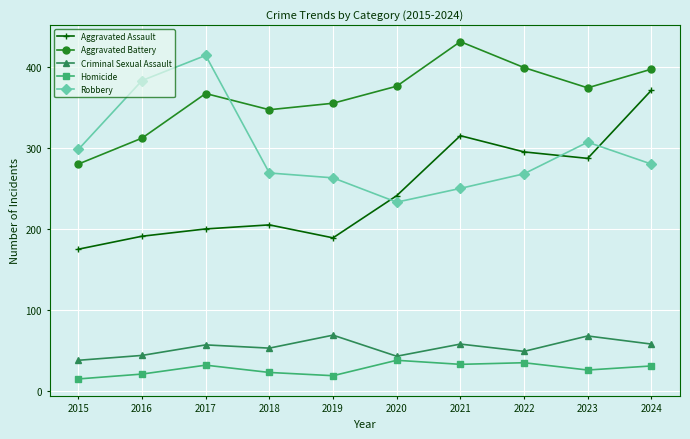

True or false: Criminal Sexual Assault and Homicide cross at least once.

False